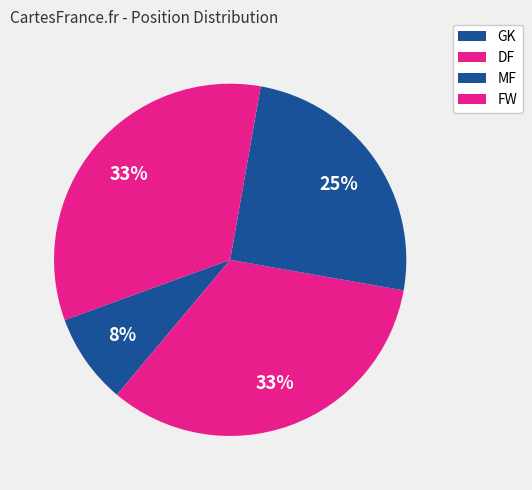

What is the largest slice in the pie chart?

DF